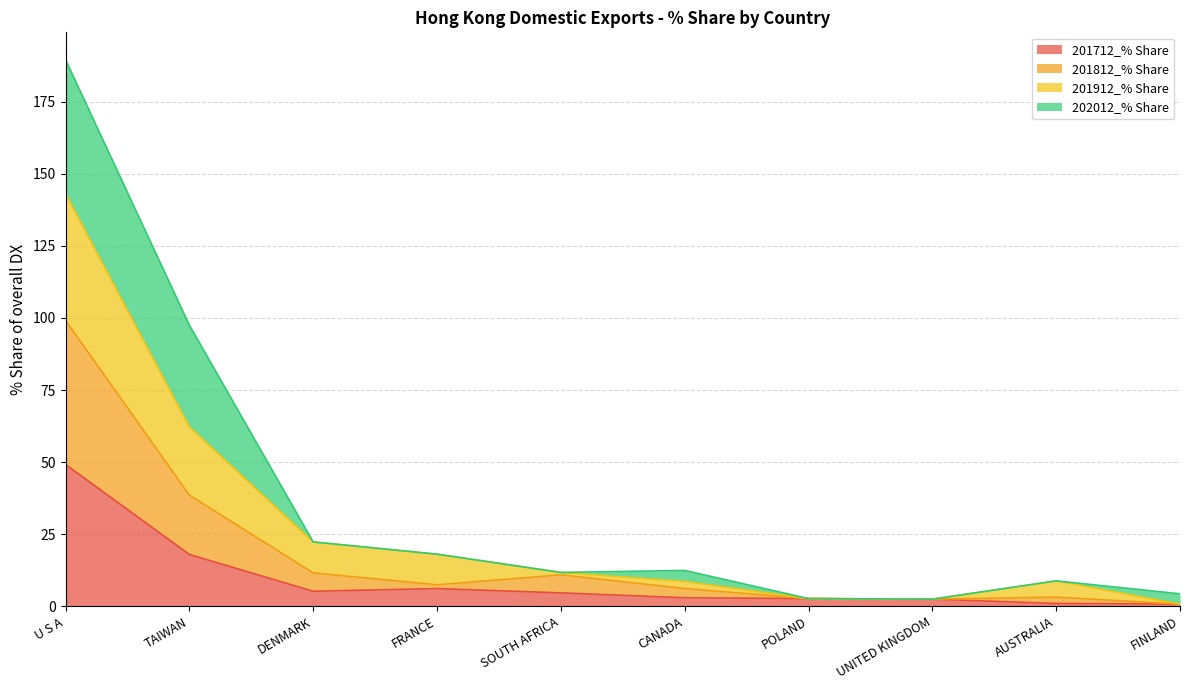

Where is 201712_% Share nearest to the value 24?

TAIWAN